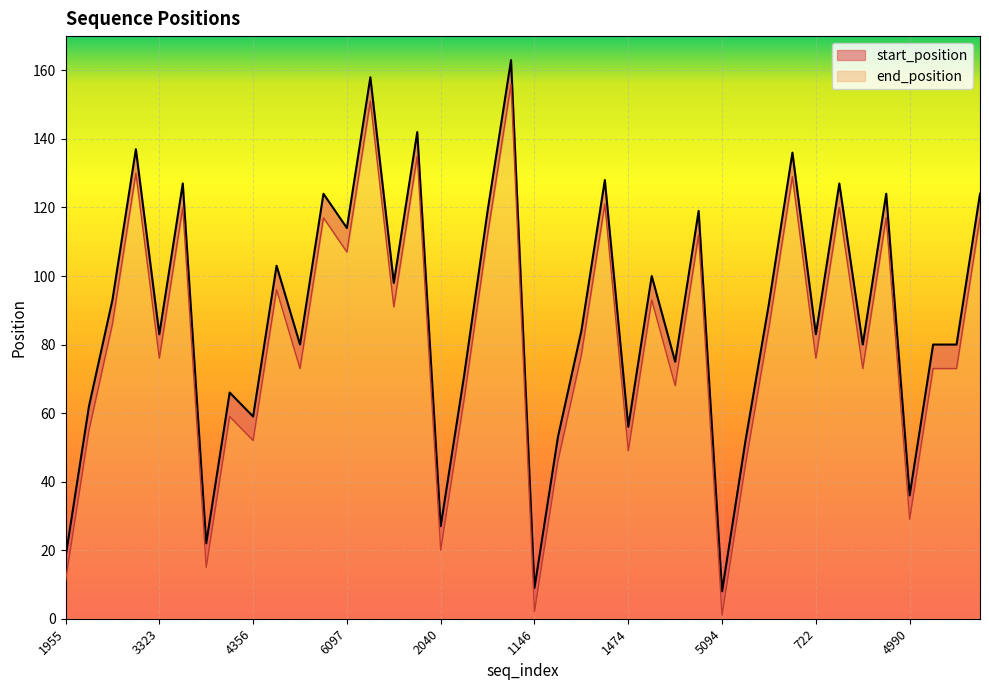

True or false: end_position and start_position cross at least once.

False